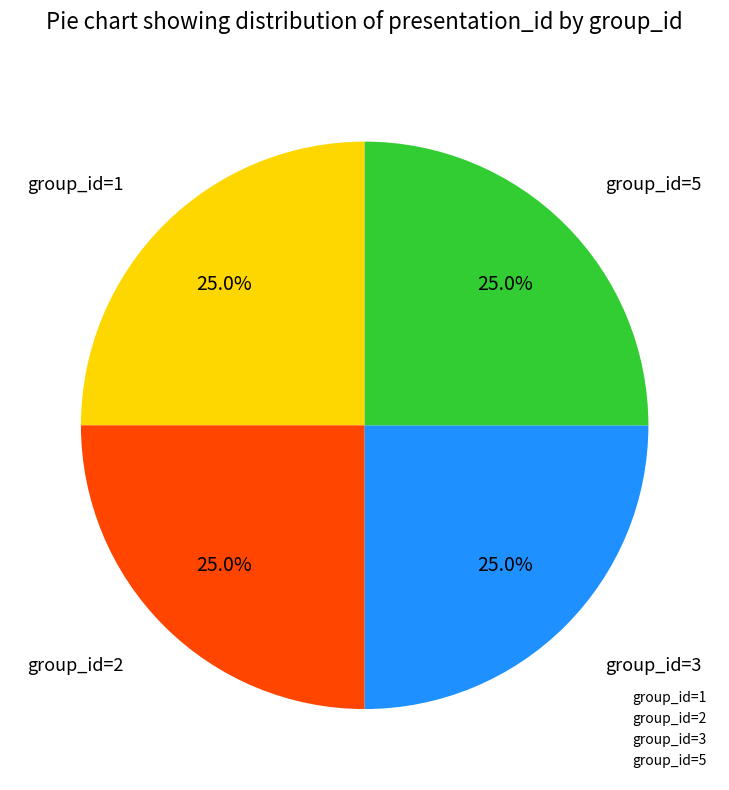

Is there a majority slice in this chart?

No